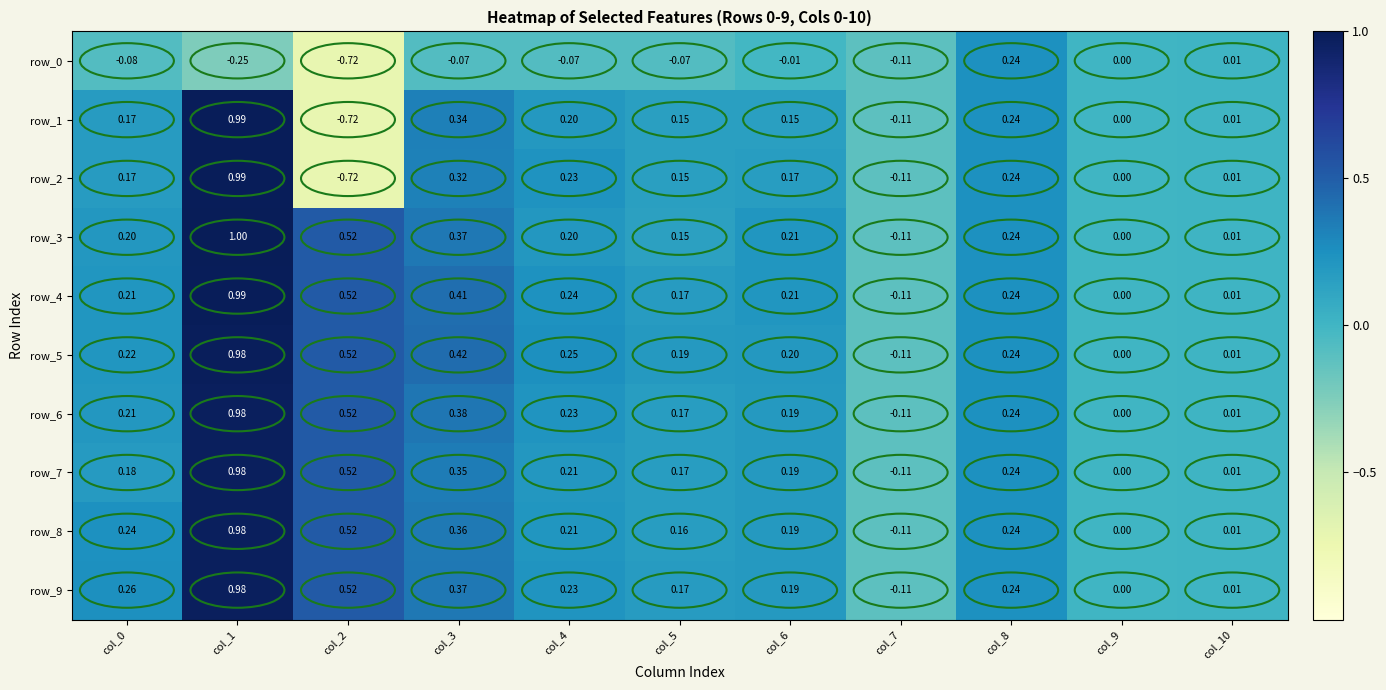

How many categories are shown in the chart?

11